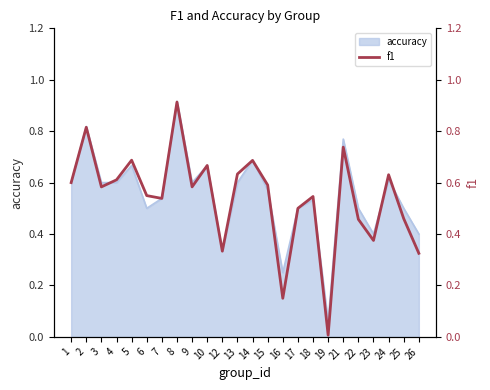

What is the change in value from 12 to 17?

+0.2